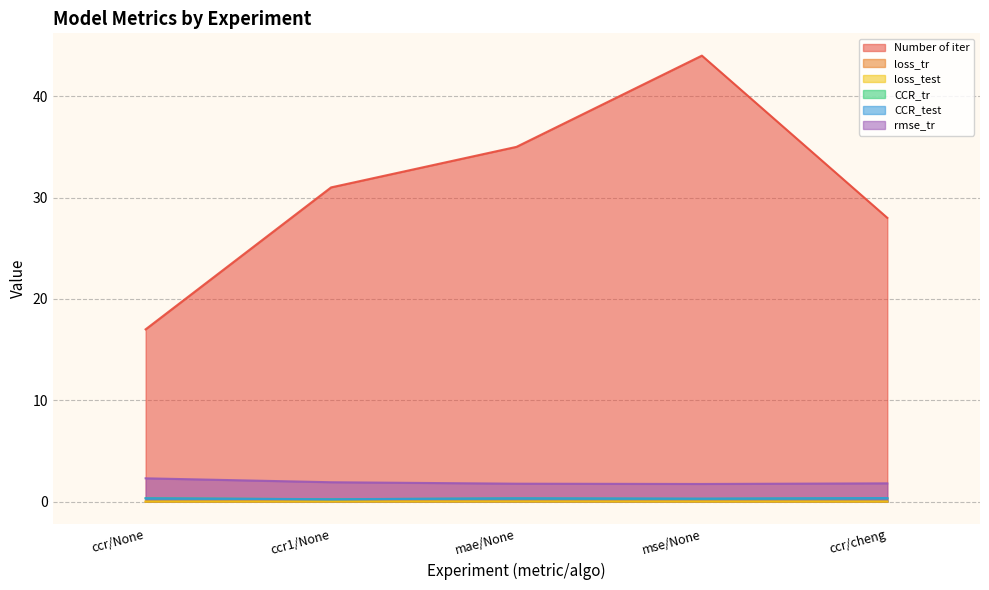

What is the average value of the Number of iter series?

31.0